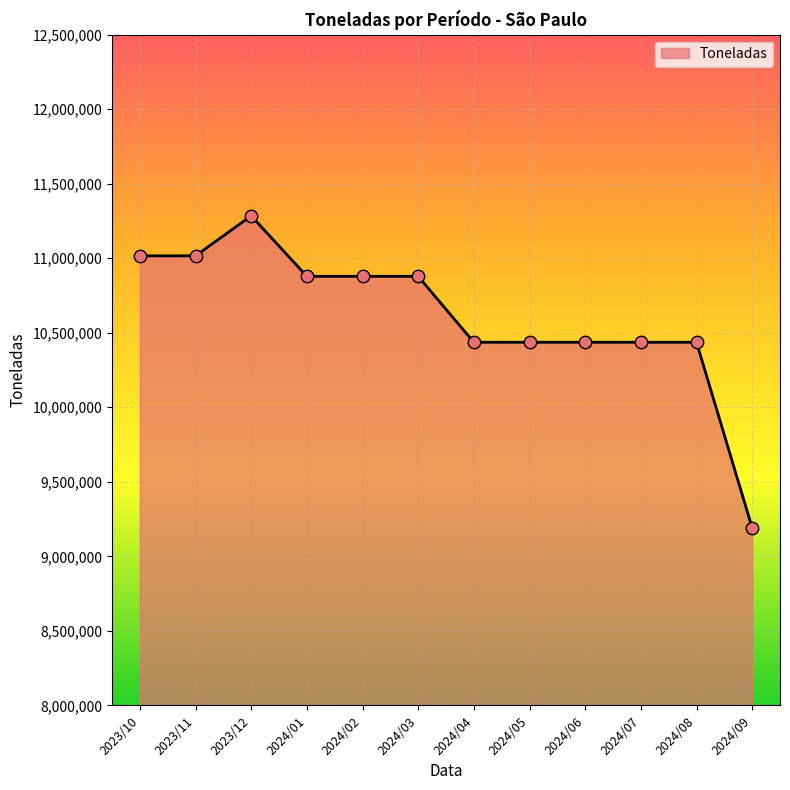

Which has a higher value, 2024/01 or 2024/09?

2024/01